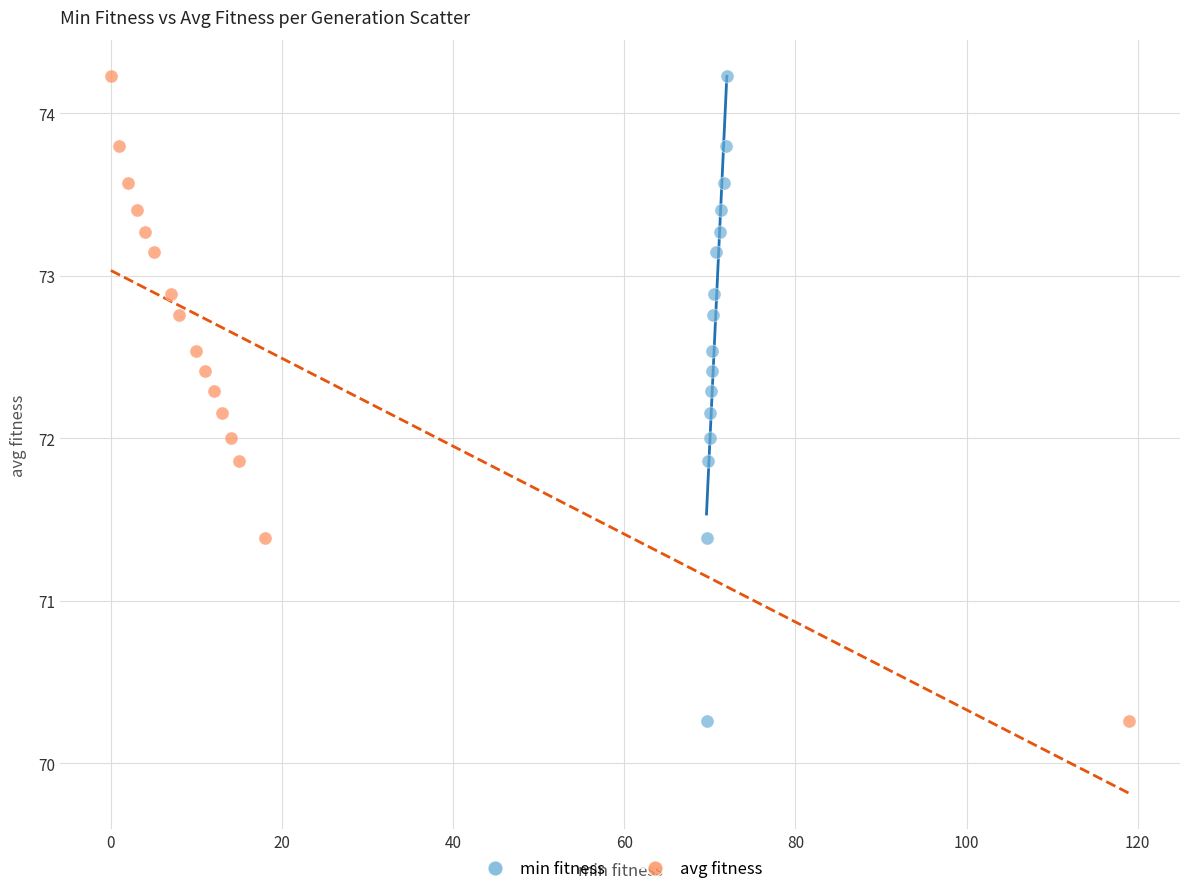

What are all the series names shown in the legend?

min fitness, avg fitness